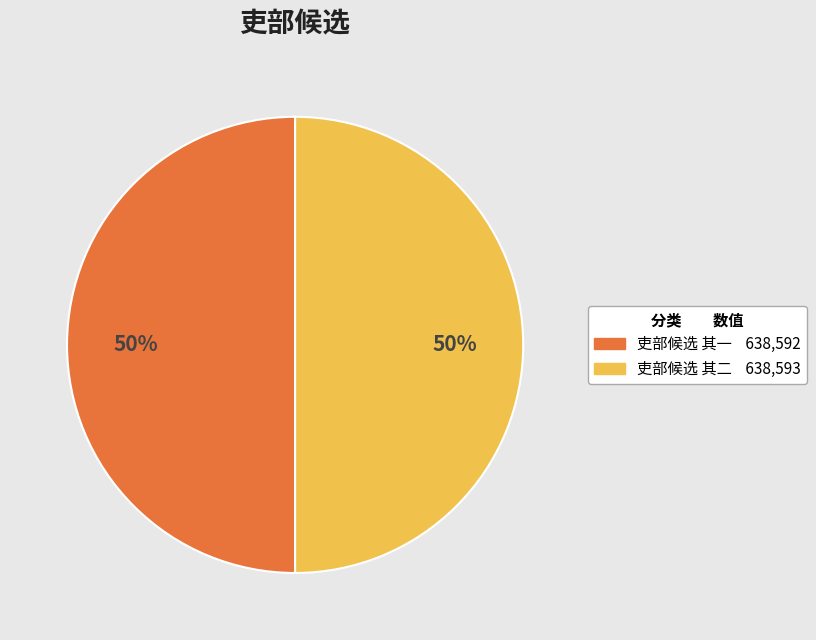

Count the number of slices in the pie.

2